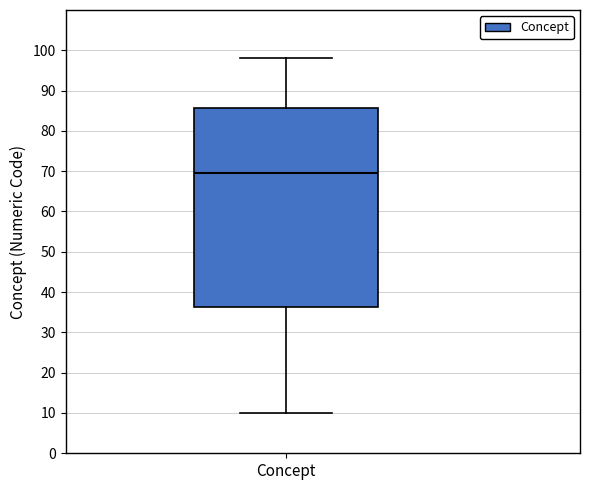

Read this box plot against the y-axis: the position of the median line, the range covered by the box, and the ends of both whiskers. The values are not printed on the chart, so give them approximately, as read against the axis.

median 70, box 36 to 86, whiskers 10 to 98